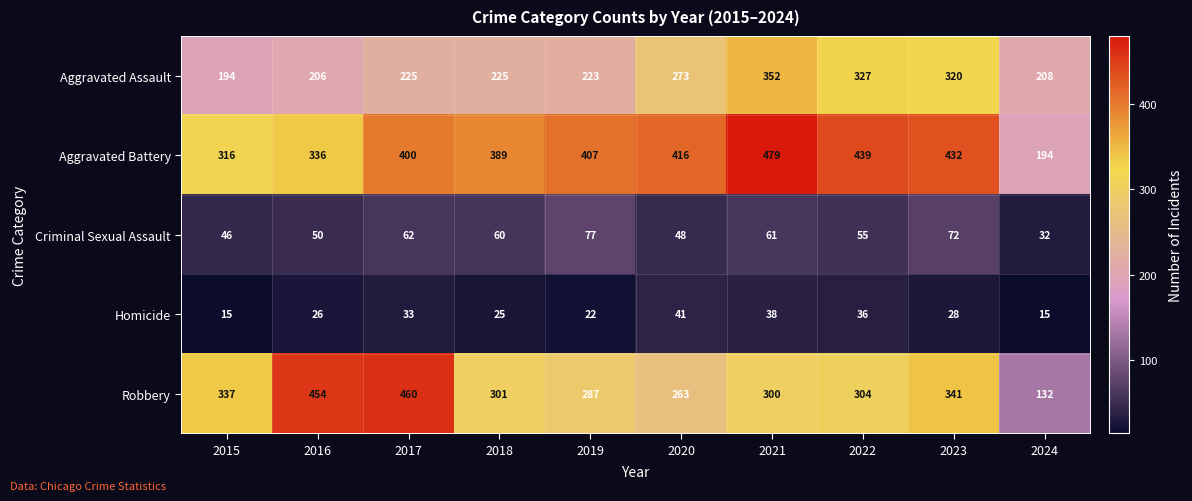

How many data points does each series have?

10